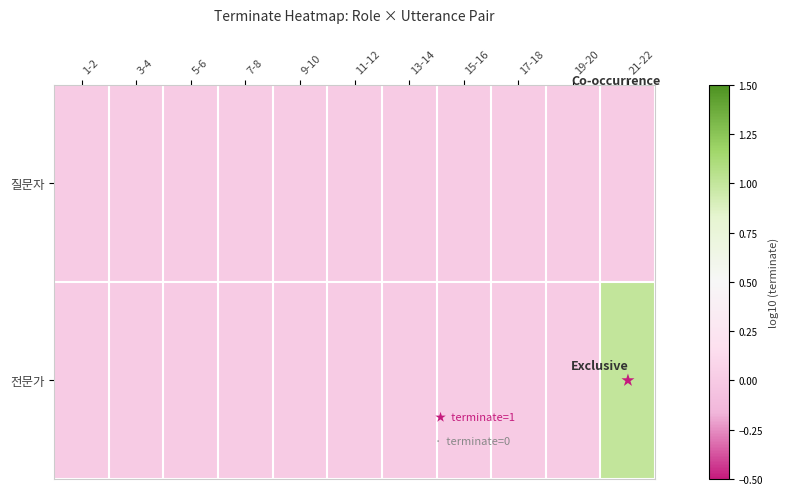

Which label corresponds to the smallest value in the chart?

1-2